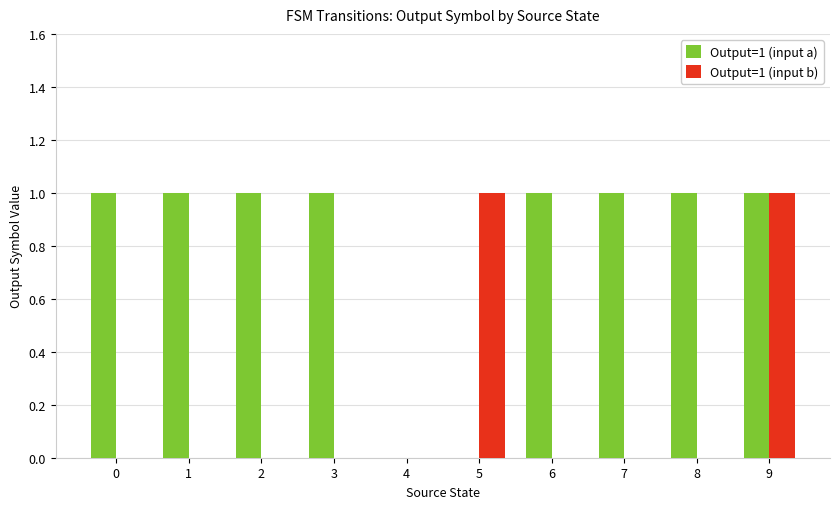

Is the value of Output=1 (input b) at 8 greater than the value of Output=1 (input a) at 3?

No